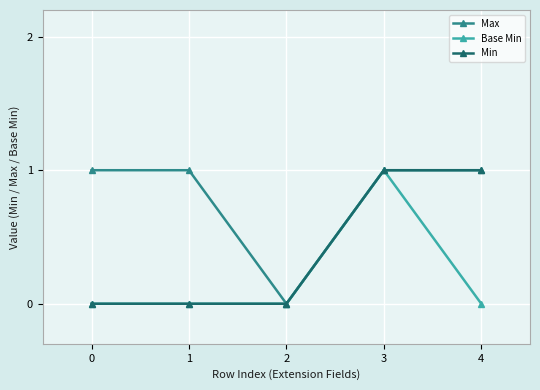

At which category is the sum across all series the highest?

3